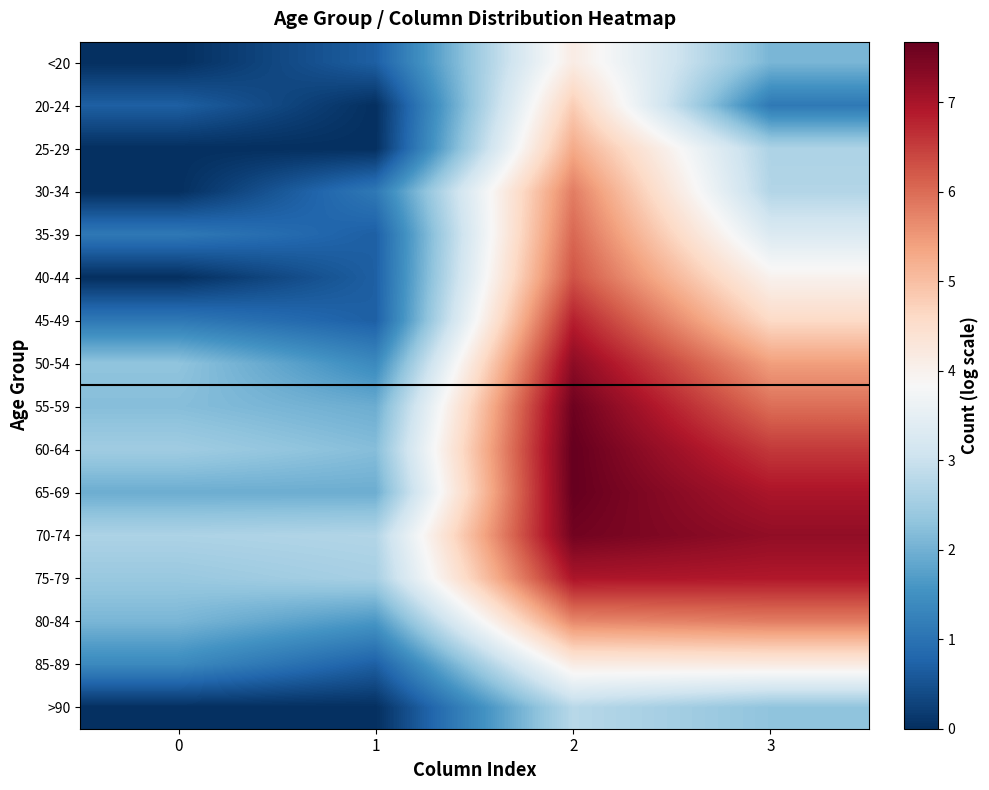

What is the difference between the highest and lowest values at 3?

6.1